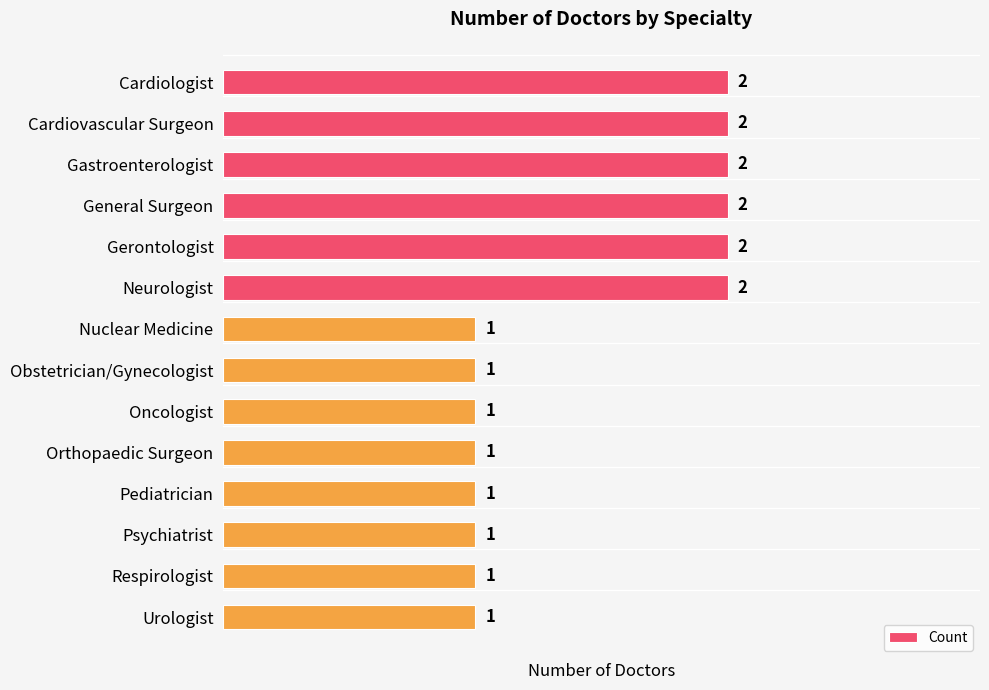

Approximately how many times larger is the value at Neurologist compared to Oncologist?

2.0